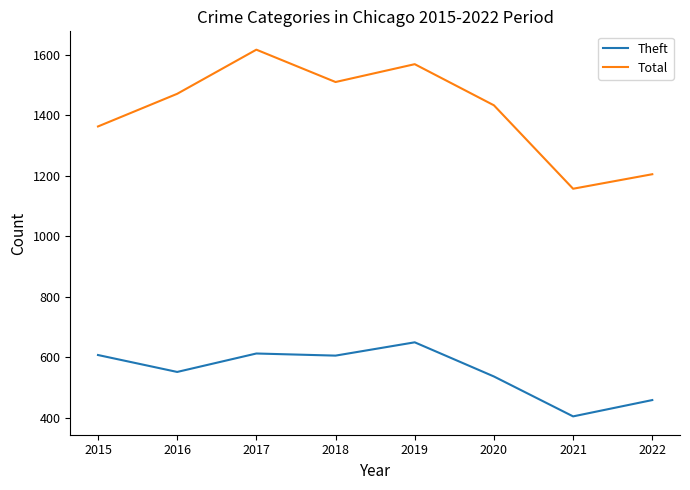

Which series has the largest range (max minus min)?

Total